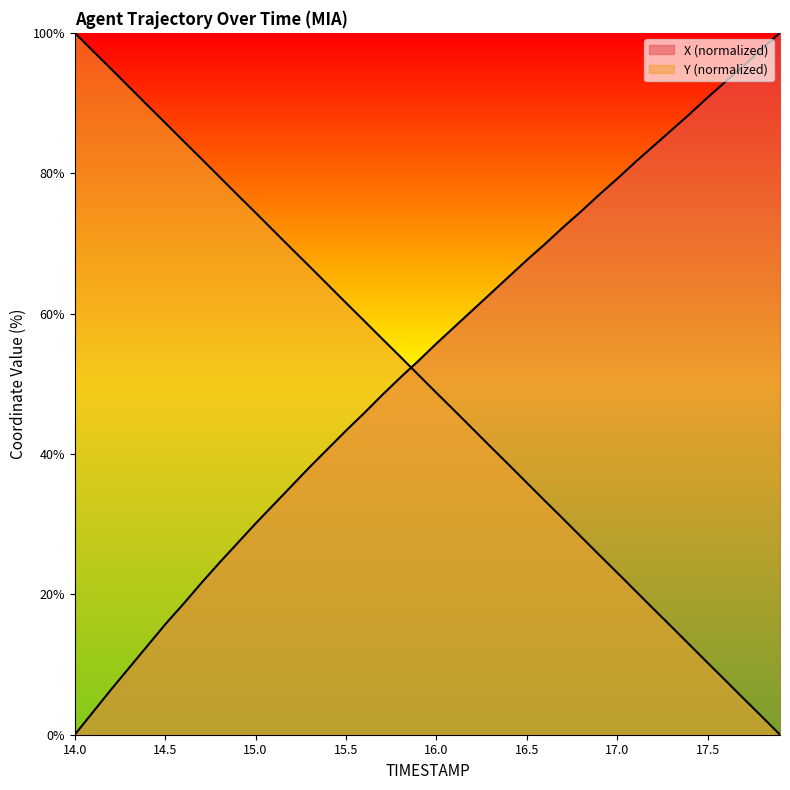

Which category has the highest value in the X series?

17.9